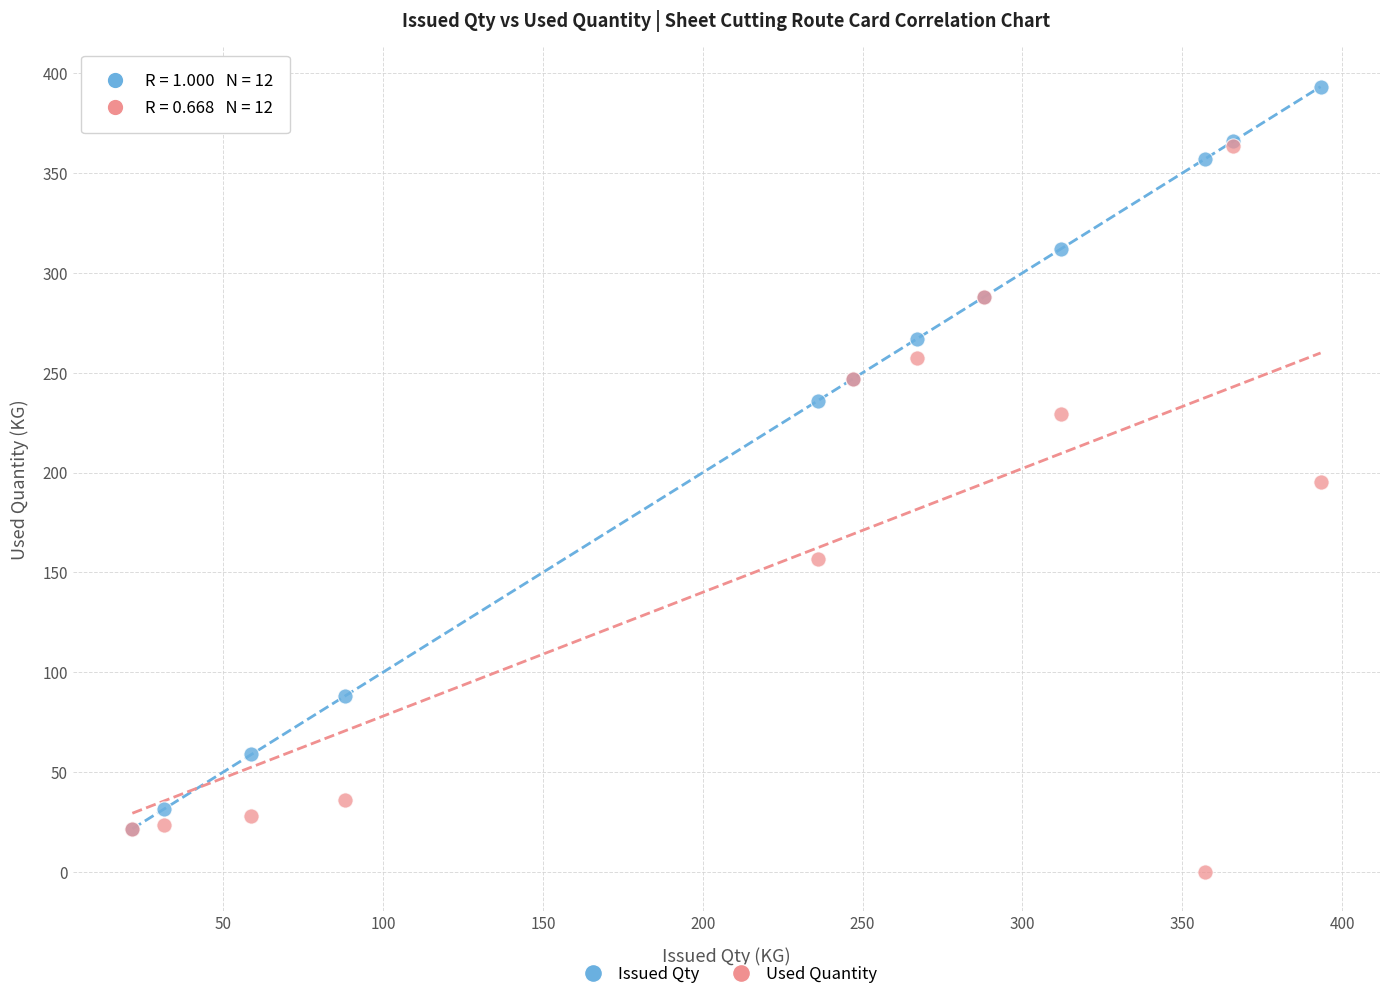

Which series reaches the maximum Y coordinate?

Issued Qty